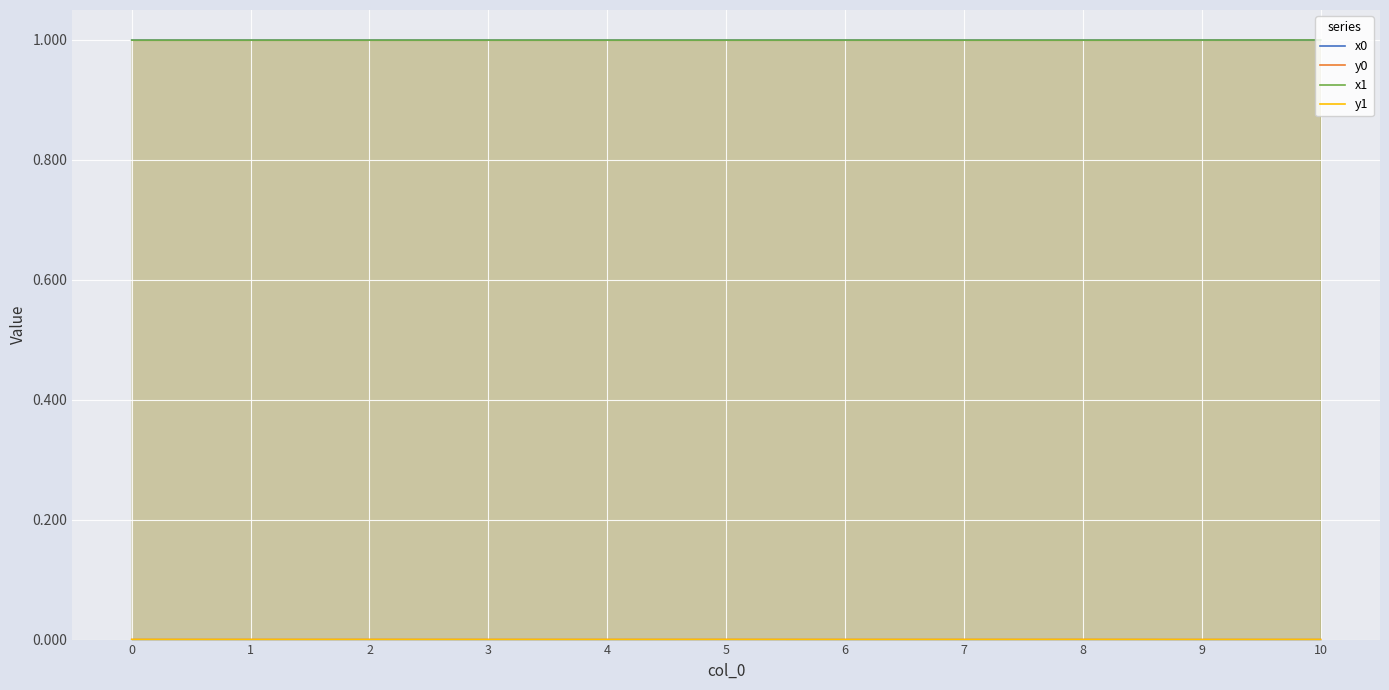

Reading left to right, transcribe all the data shown in this chart.

x0: 0=1.0	1=1.0	2=1.0	3=1.0	4=1.0	5=1.0	6=1.0	7=1.0	8=1.0	9=1.0	10=1.0
y0: 0=0.0	1=0.0	2=0.0	3=0.0	4=0.0	5=0.0	6=0.0	7=0.0	8=0.0	9=0.0	10=0.0
x1: 0=1.0	1=1.0	2=1.0	3=1.0	4=1.0	5=1.0	6=1.0	7=1.0	8=1.0	9=1.0	10=1.0
y1: 0=0.0	1=0.0	2=0.0	3=0.0	4=0.0	5=0.0	6=0.0	7=0.0	8=0.0	9=0.0	10=0.0